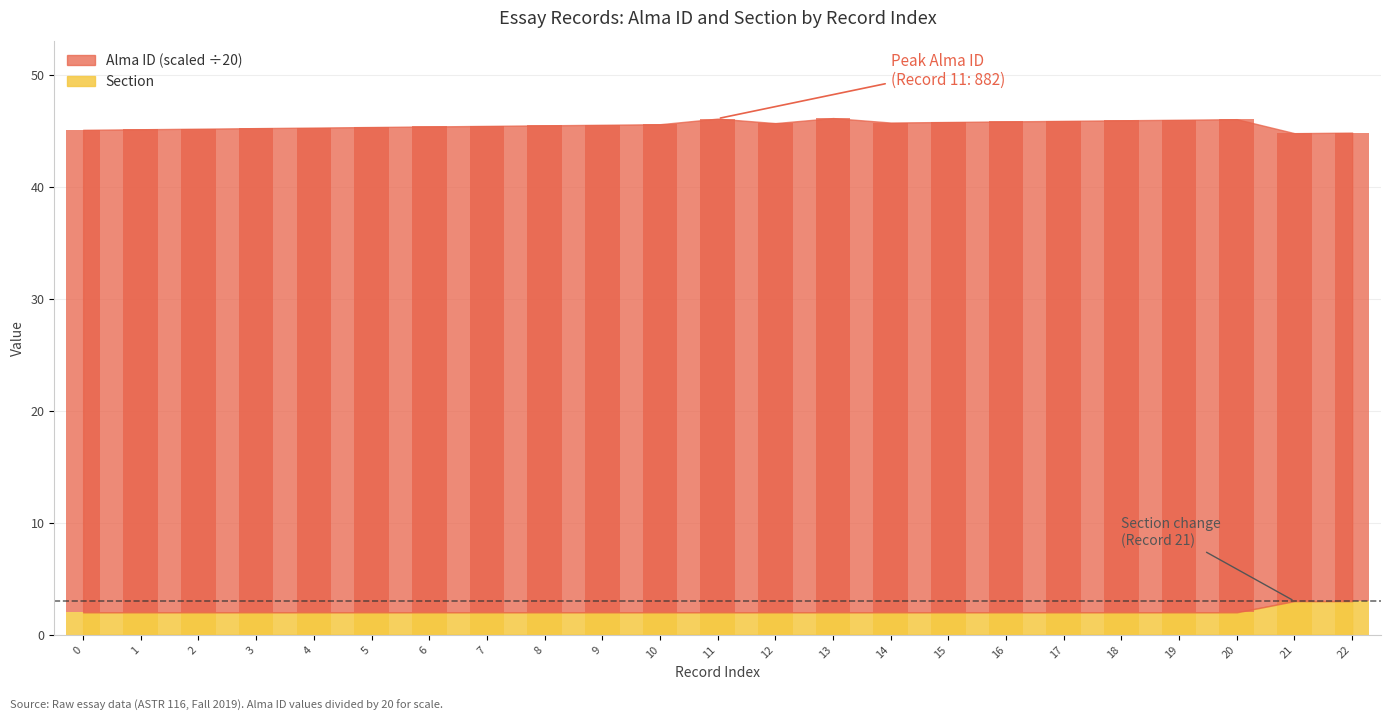

Which category has the highest value across all series?

13